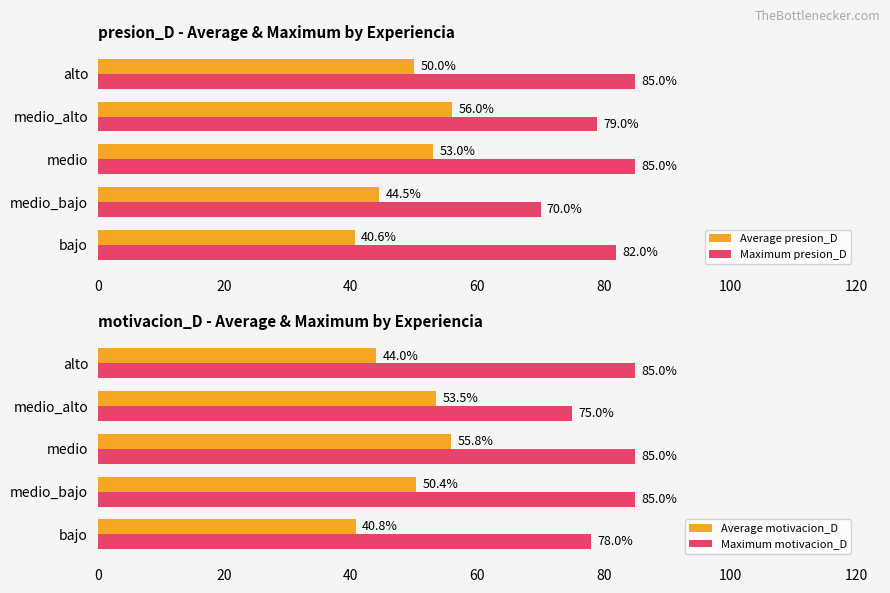

Which series has the largest total across all categories?

Maximum motivacion_D